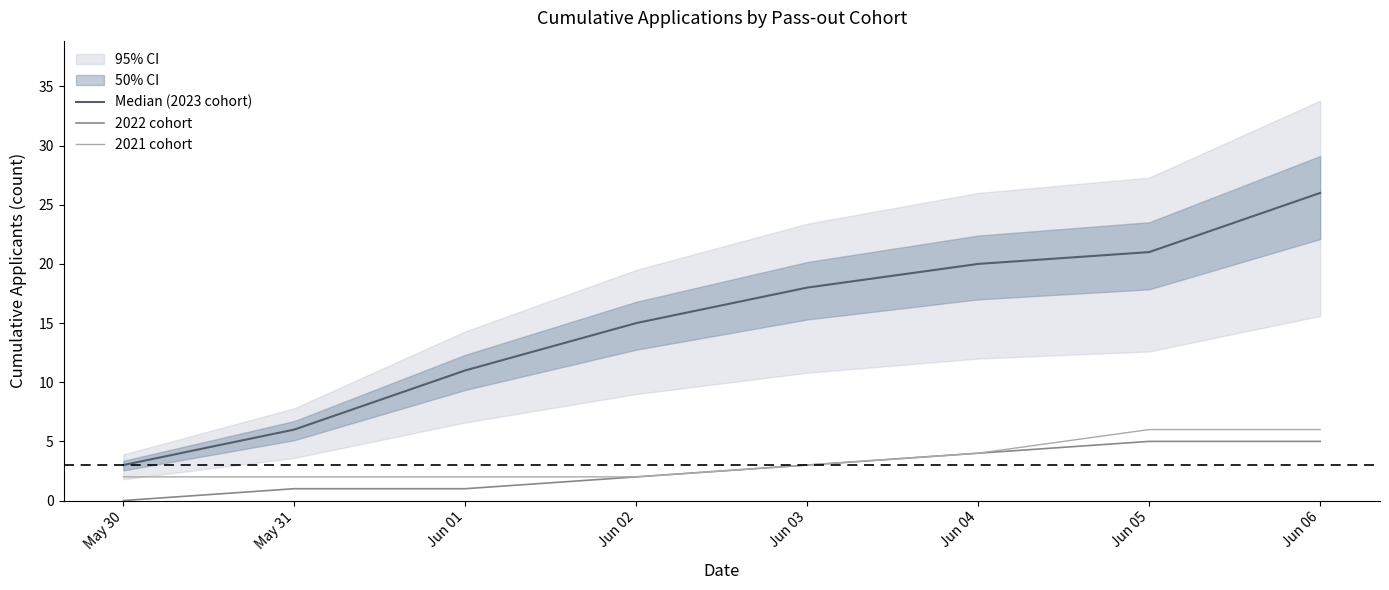

Count the number of categories in the chart.

8